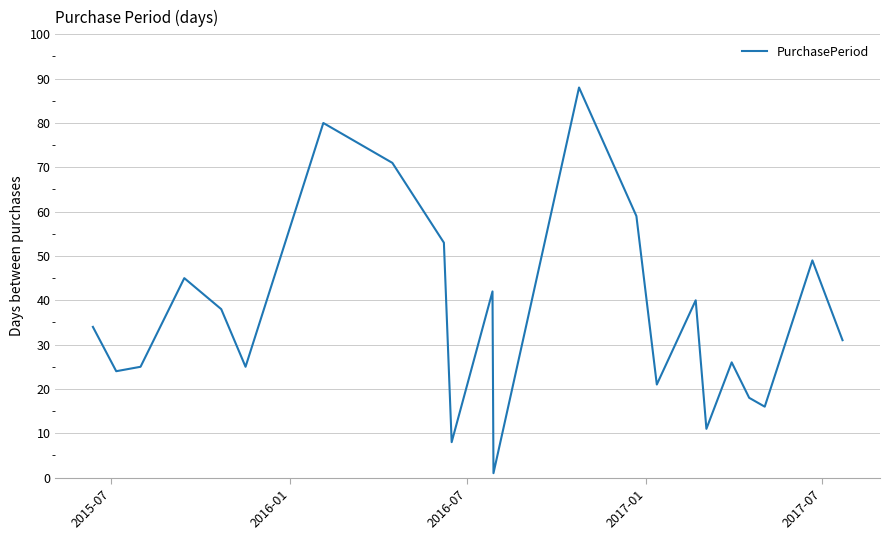

Count the number of data series in this chart.

1